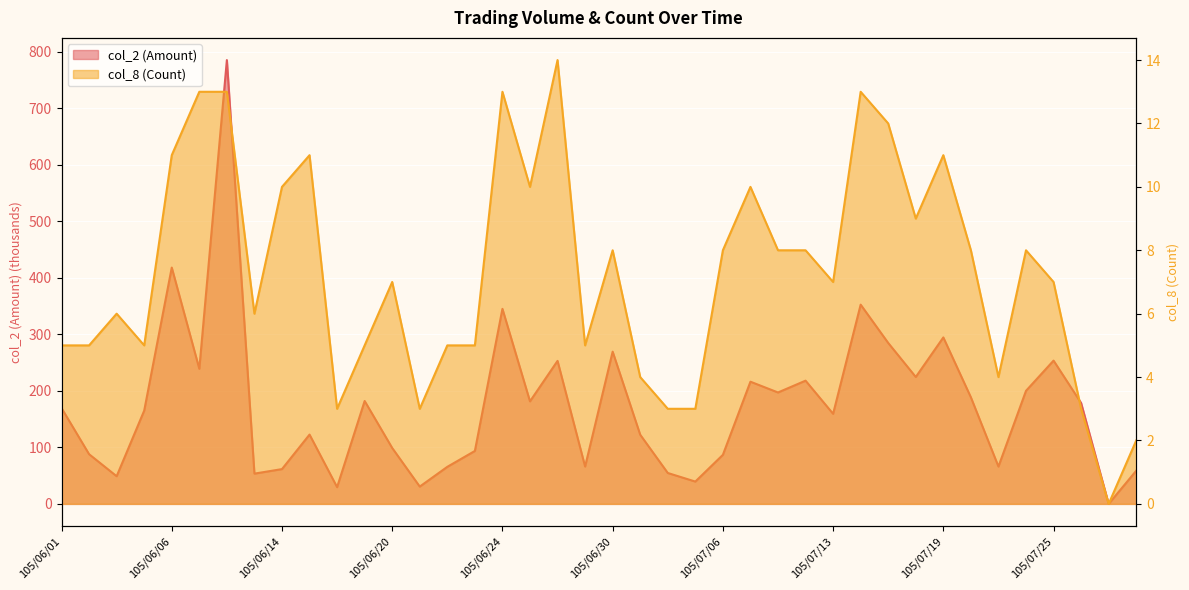

Is it true that col_2 (Amount) equals 31.2 at 105/06/22?

False